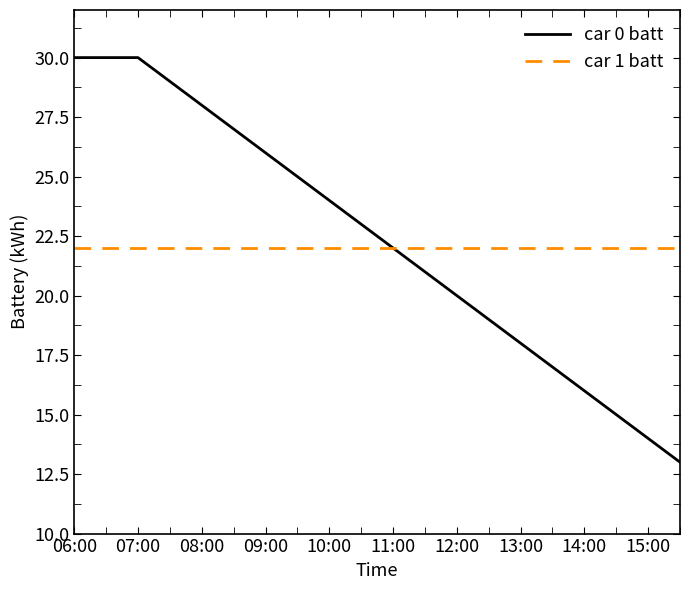

Which series has the widest spread of values?

car 0 batt